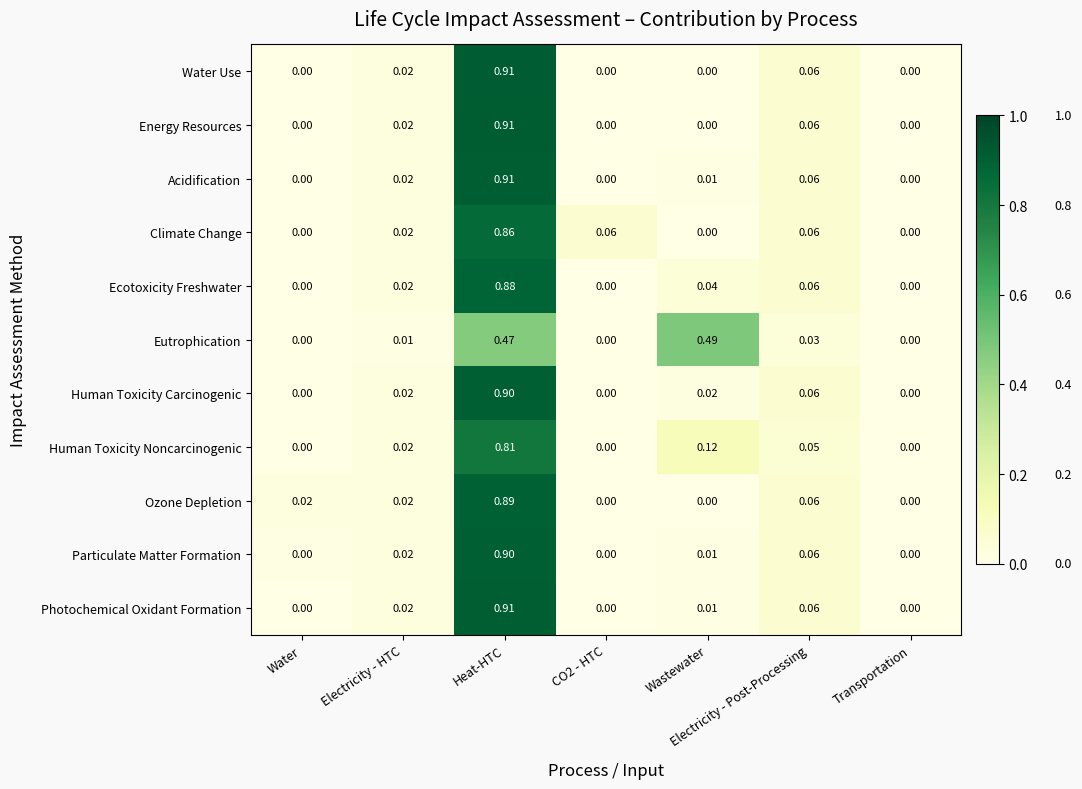

Which category has the highest value across all series?

Heat-HTC